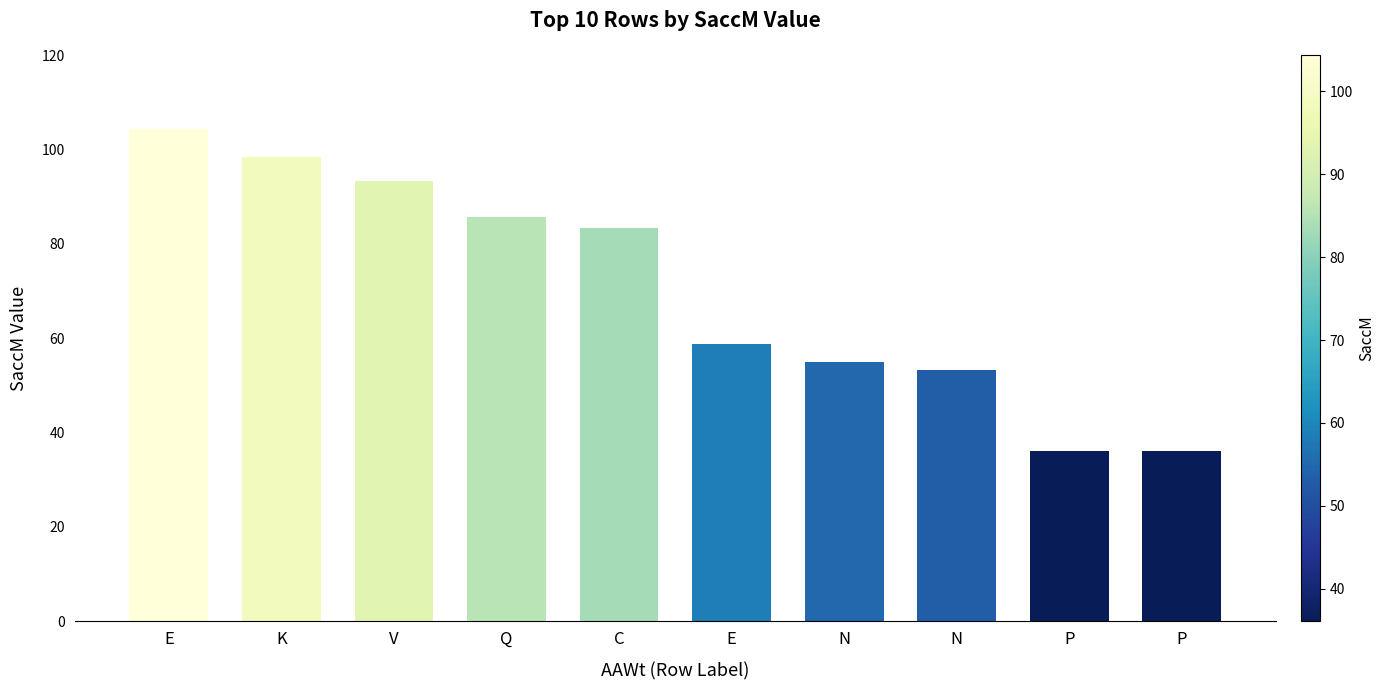

The value at P is 20.8. True or false?

False